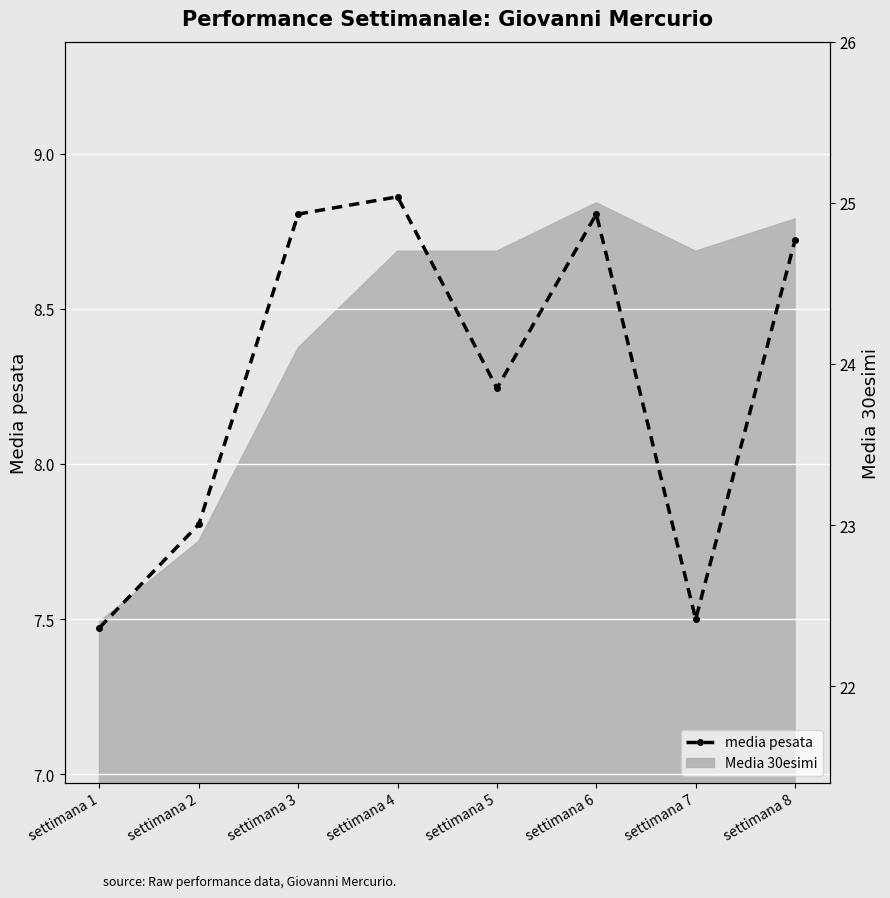

Reading right to left, transcribe all the data shown in this chart.

settimana 8=8.7	settimana 7=7.5	settimana 6=8.8	settimana 5=8.2	settimana 4=8.9	settimana 3=8.8	settimana 2=7.8	settimana 1=7.5